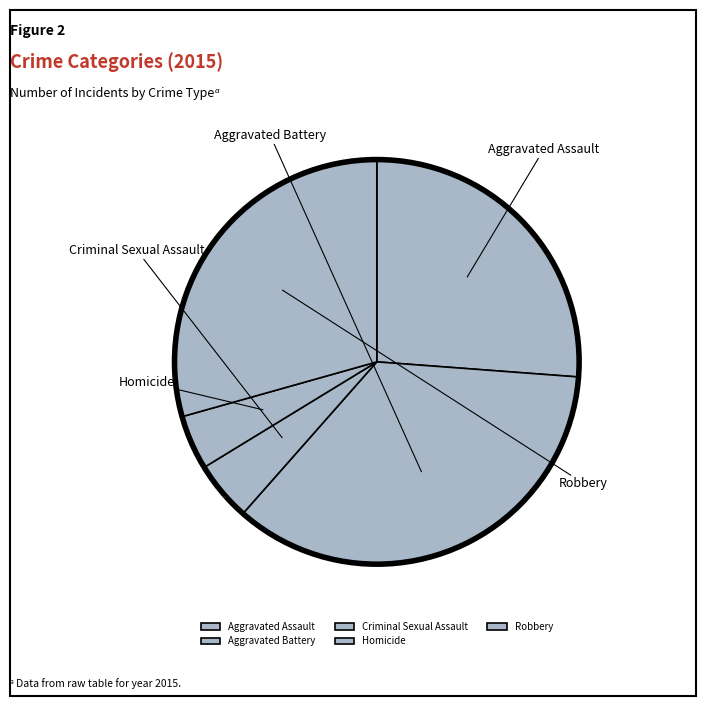

What is the largest slice in the pie chart?

Aggravated Battery